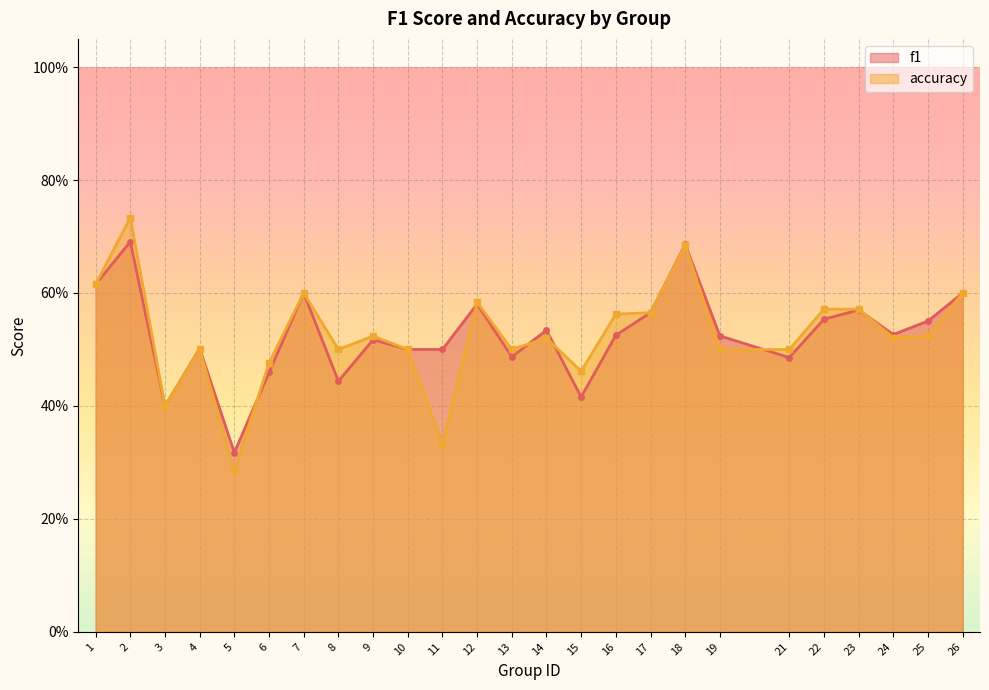

What are all the series names shown in the legend?

f1, accuracy